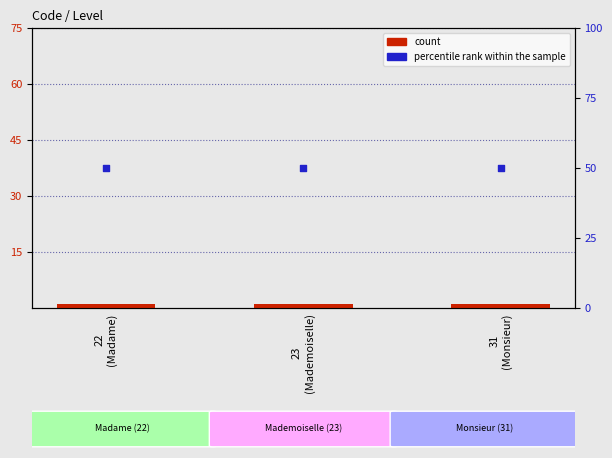

What are all the series names shown in the legend?

count, percentile rank within the sample